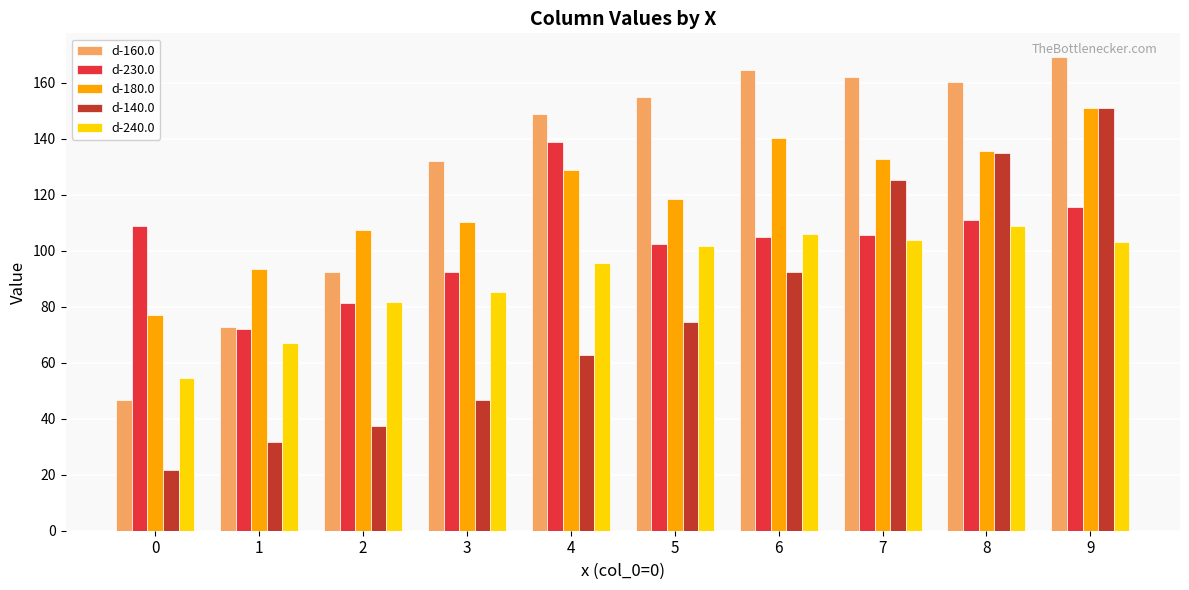

Which category has the highest value across all series?

9